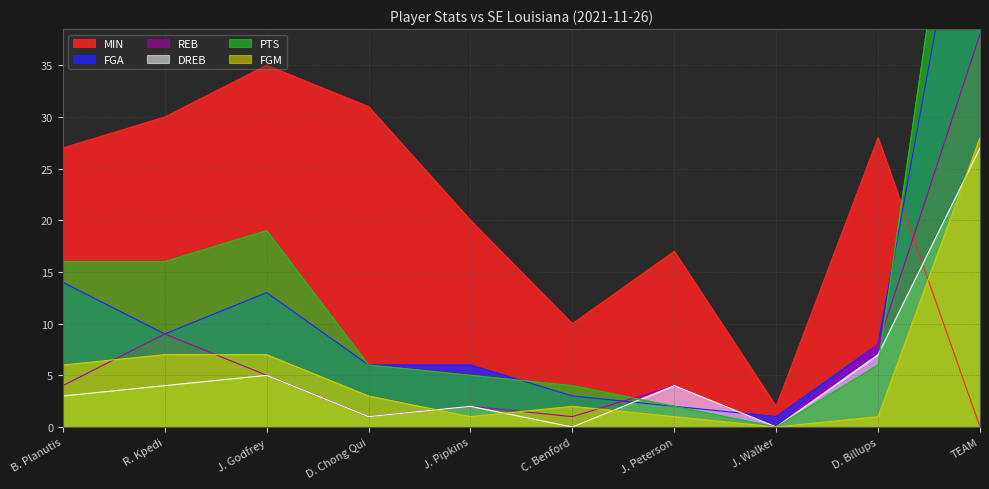

Where does the DREB series first go above 4?

J. Godfrey